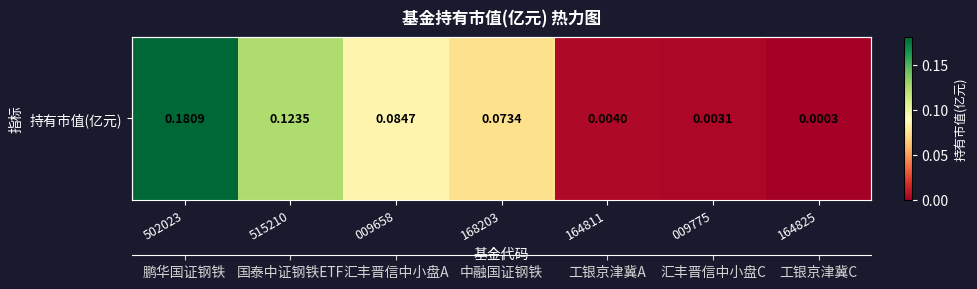

Reading left to right, what are all the values shown in this chart?

502023=0.2	515210=0.1	009658=0.1	168203=0.1	164811=0.0	009775=0.0	164825=0.0